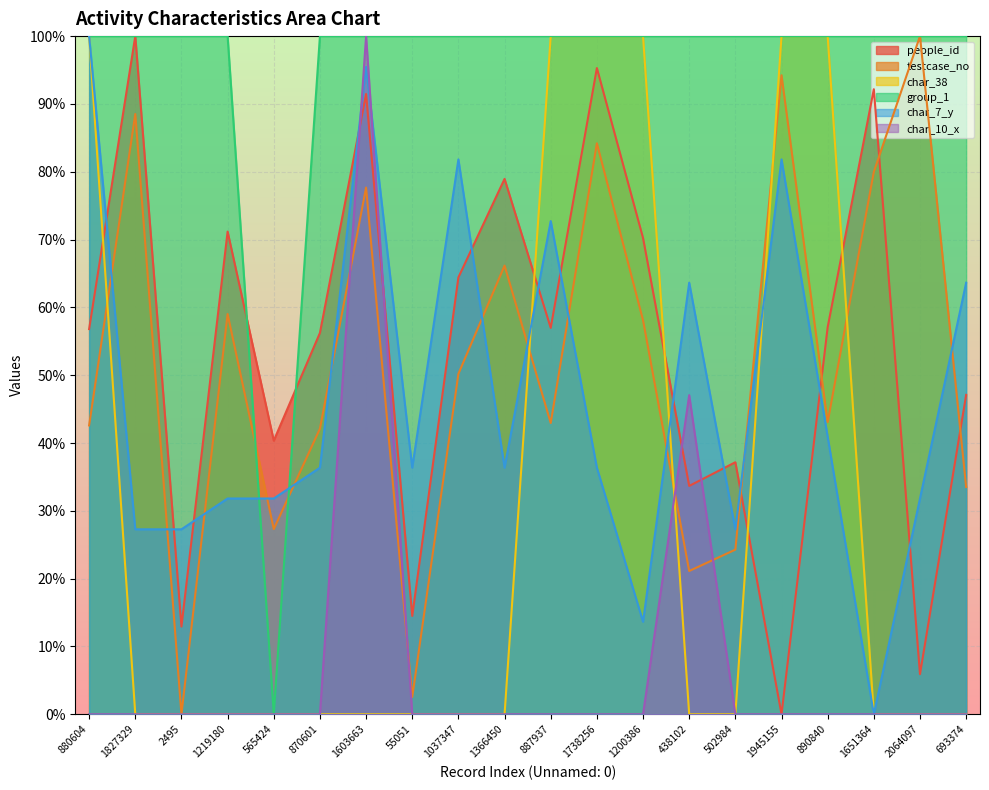

How many lines are shown in the chart?

6